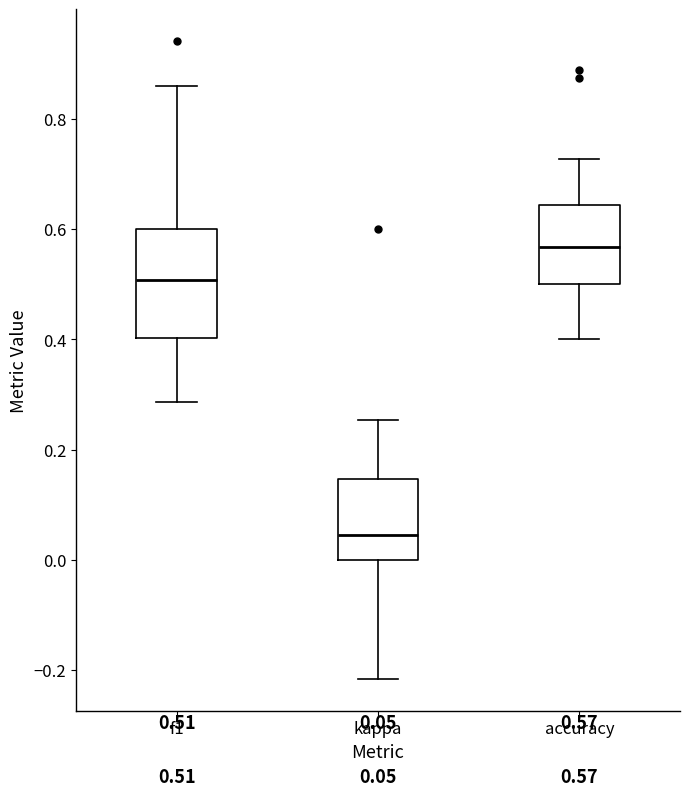

Which box is the tallest, from its lower edge to its upper edge?

f1